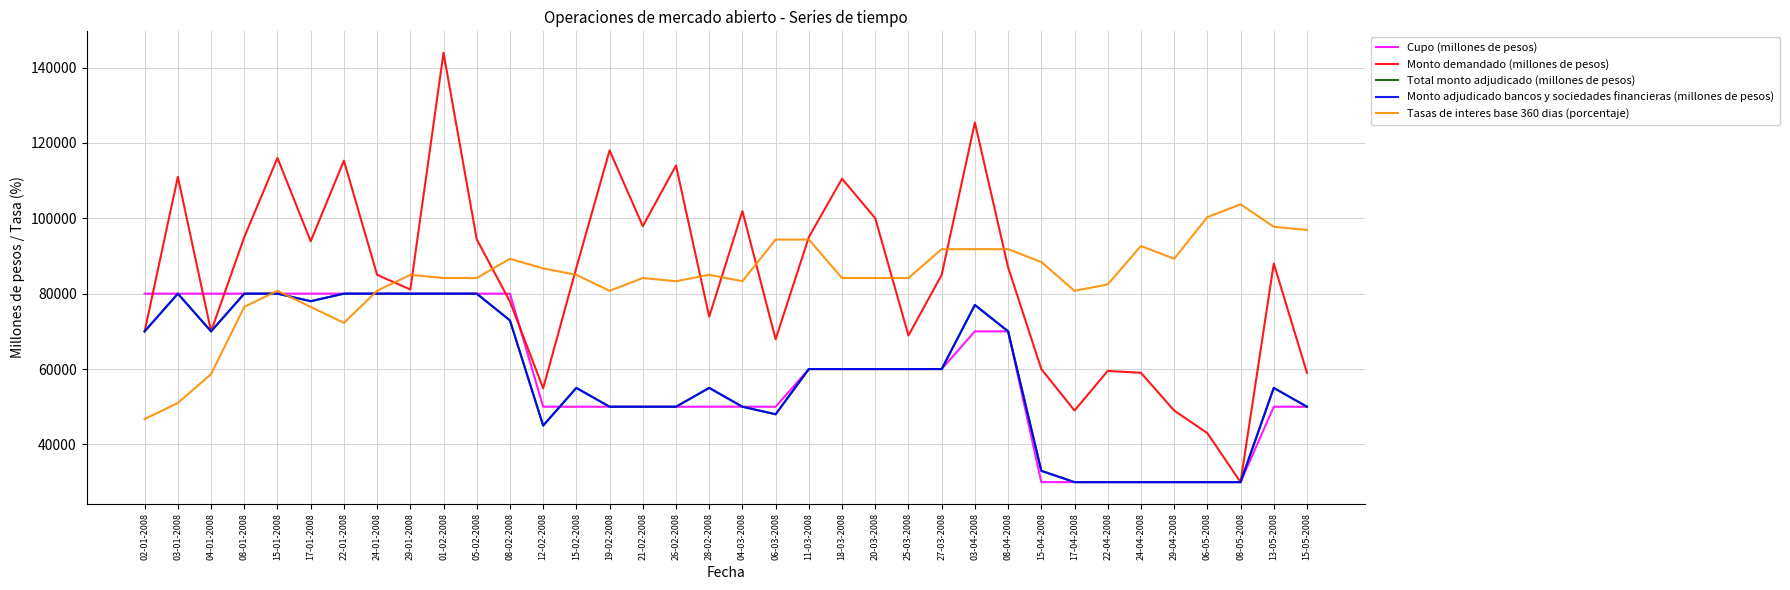

The Monto demandado (millones de pesos) series shows 24600.1 at 26-02-2008. True or false?

False